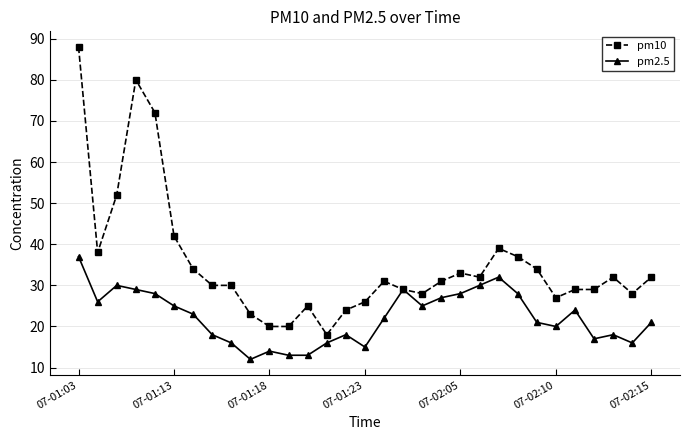

Rank the series by their average value, from highest to lowest.

pm10, pm2.5